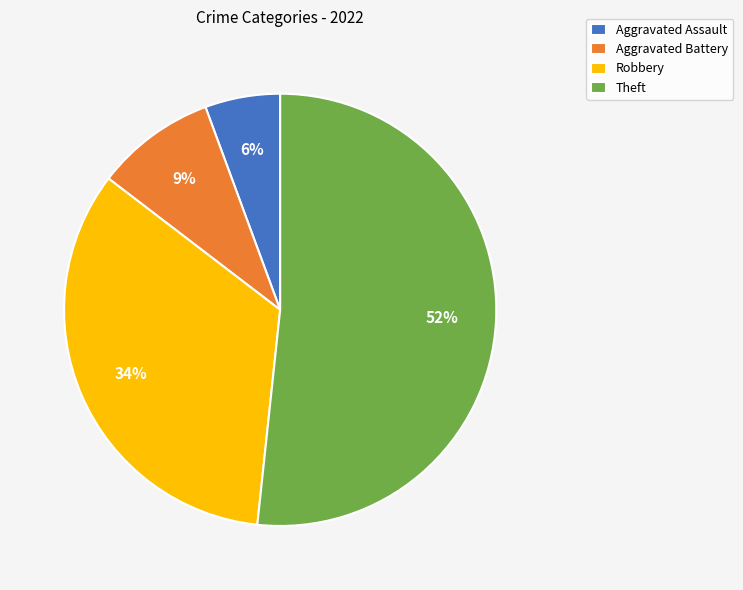

Which category has the smallest portion of the pie?

Aggravated Assault